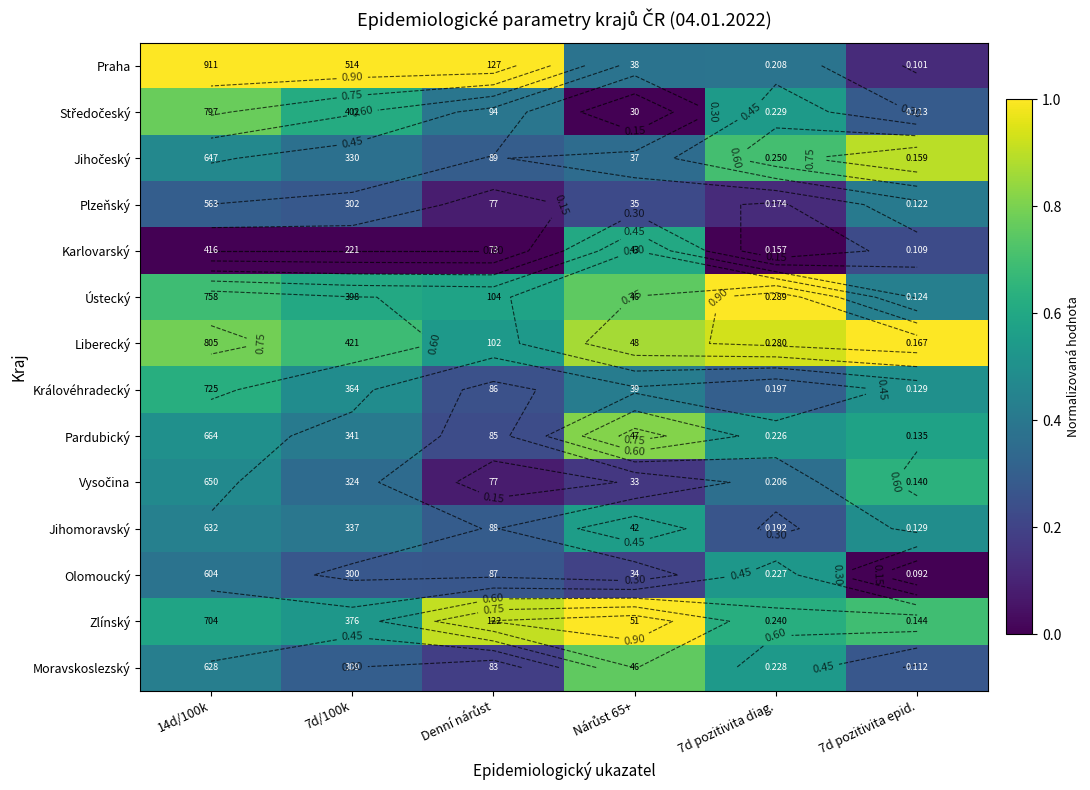

Rank the series at 7d pozitivita diag. from lowest to highest value.

Karlovarský, Plzeňský, Jihomoravský, Královéhradecký, Vysočina, Praha, Pardubický, Olomoucký, Moravskoslezský, Středočeský, Zlínský, Jihočeský, Liberecký, Ústecký